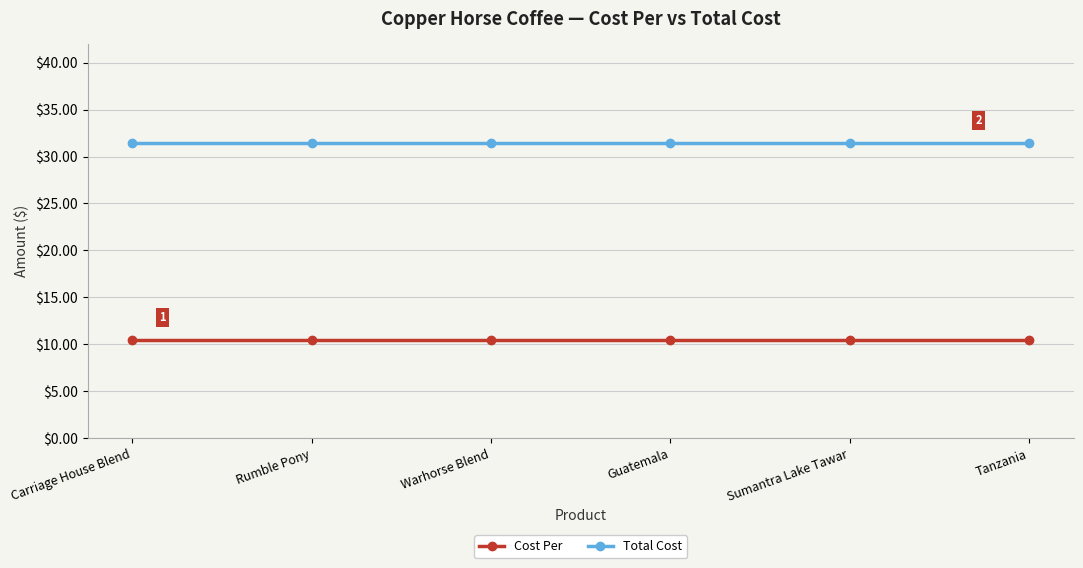

Is it true that Cost Per equals 10.5 at Warhorse Blend?

True